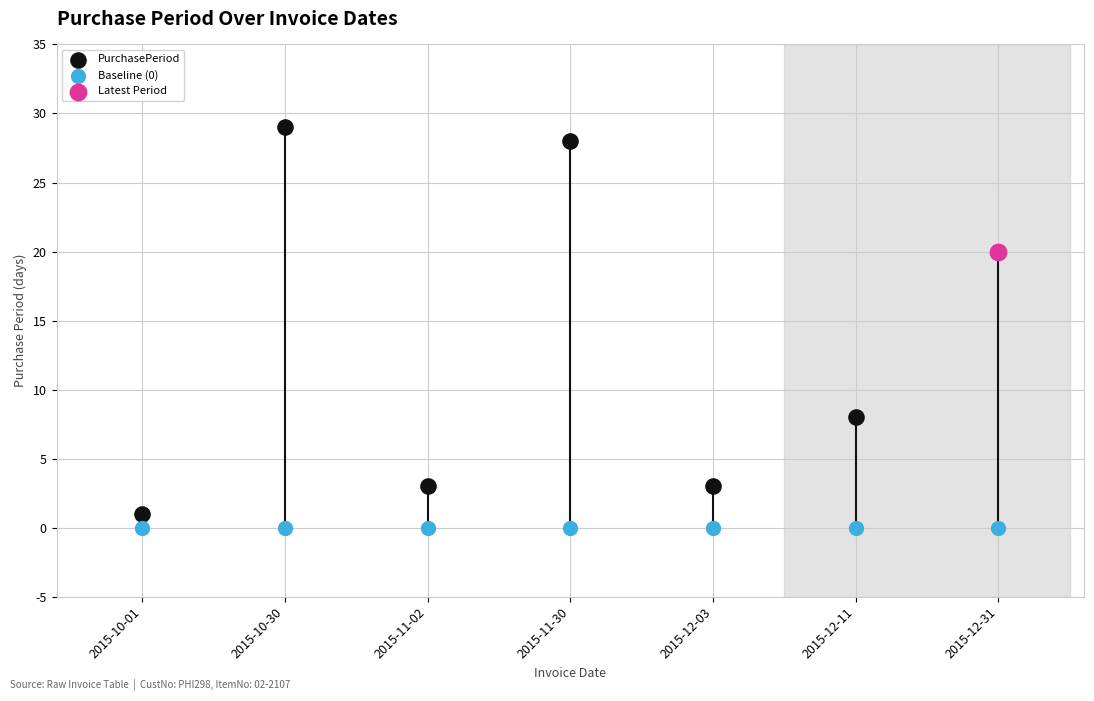

At how many categories does at least one series exceed 9?

3